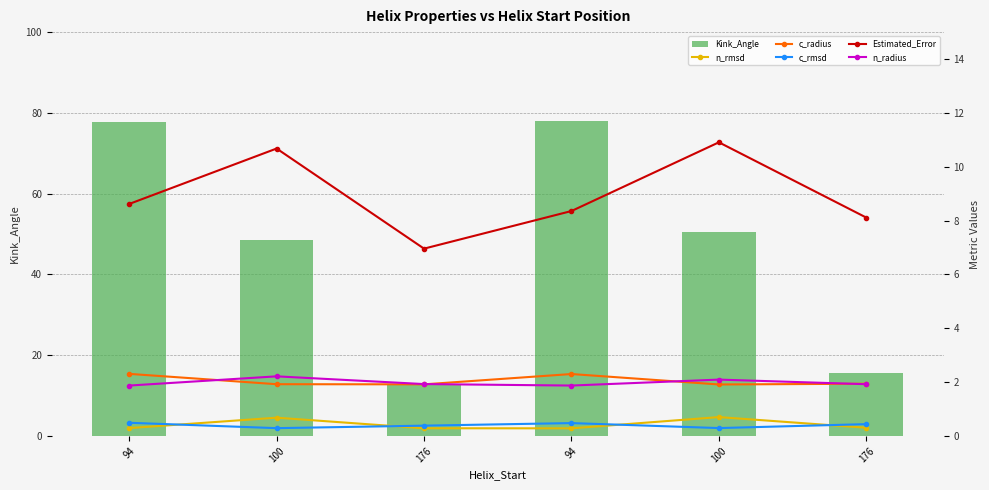

What is the difference between the maximum and minimum values in the c_rmsd series?

0.2